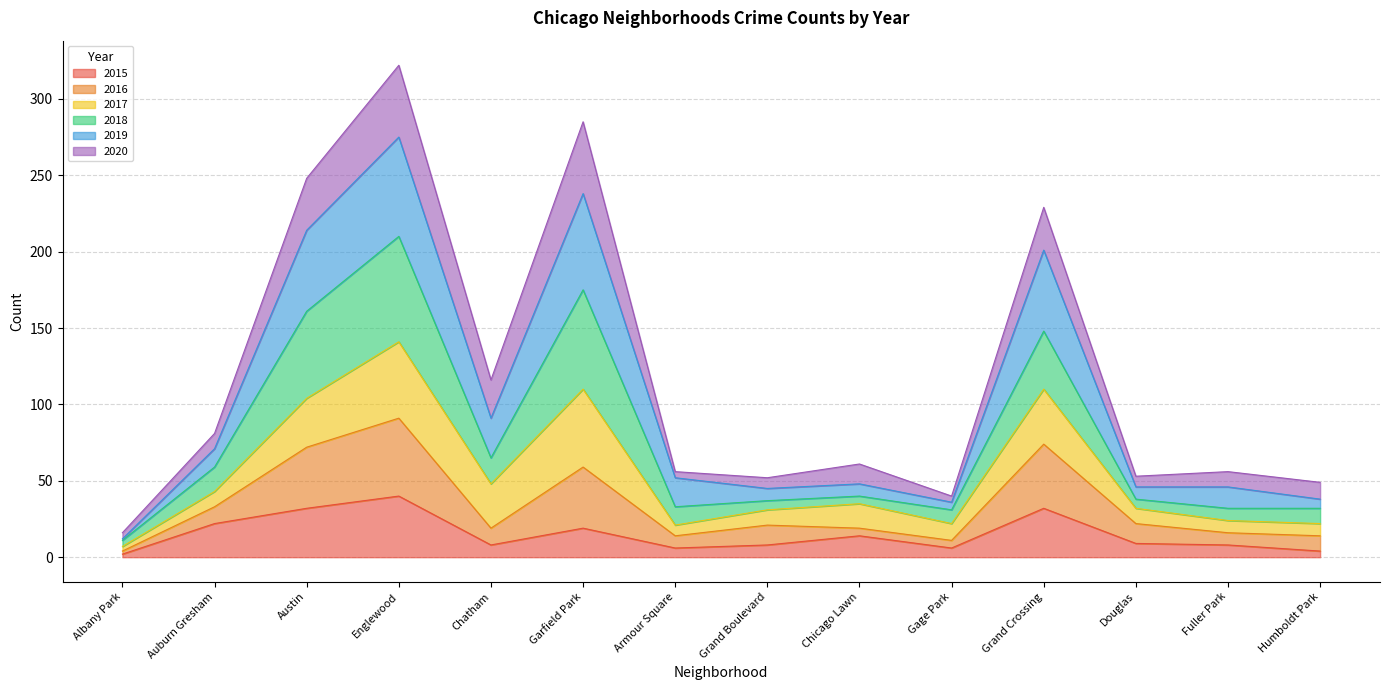

Which label corresponds to the smallest value in the chart?

Albany Park